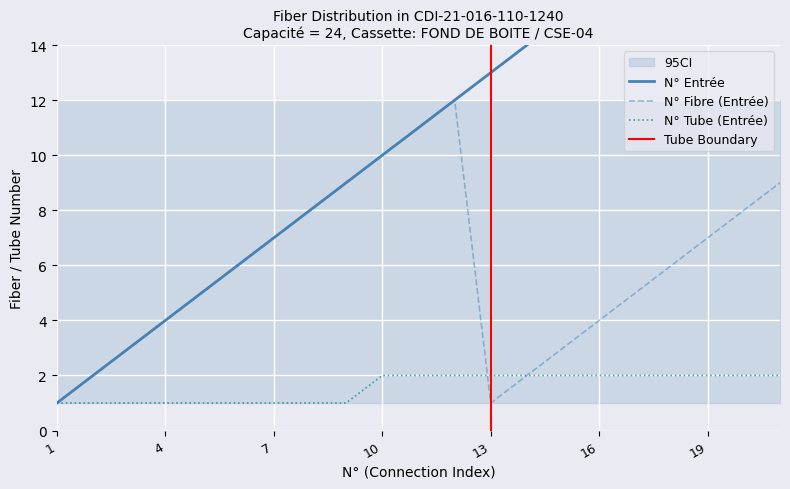

Does the chart display data point markers on the line(s)?

No